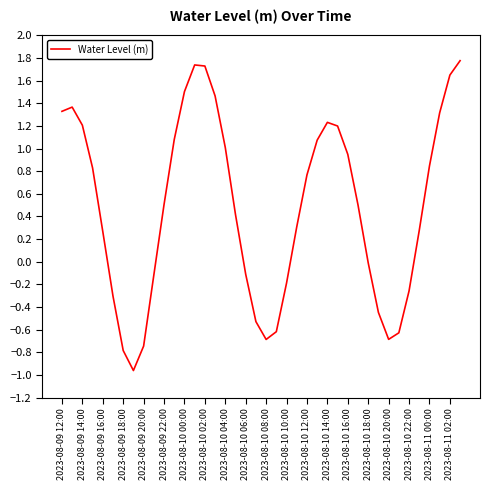

What is the difference between the maximum and minimum values?

2.7